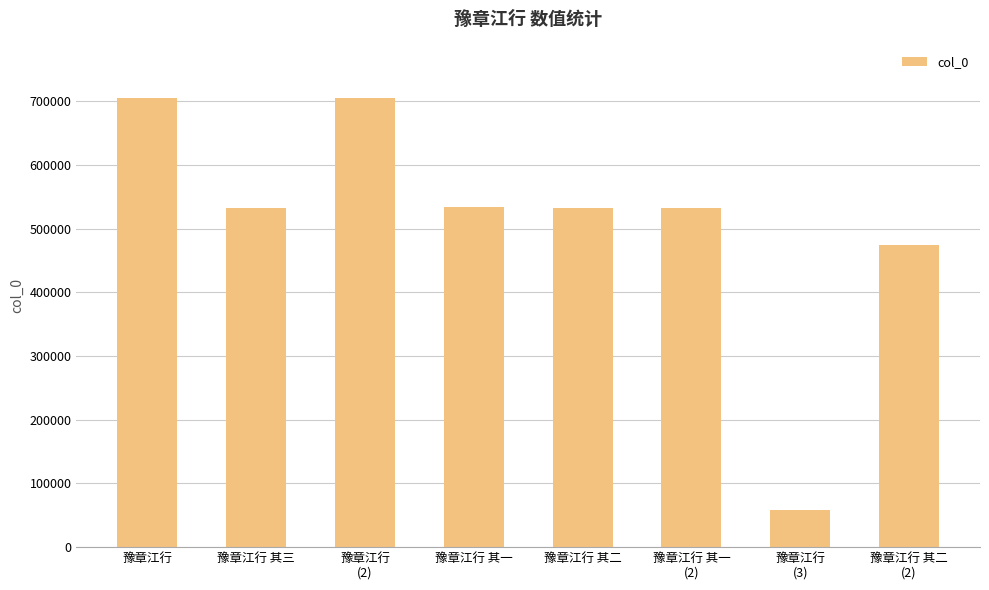

What is the sum of the values at 豫章江行
(2) and 豫章江行 其一
(2)?

1237297